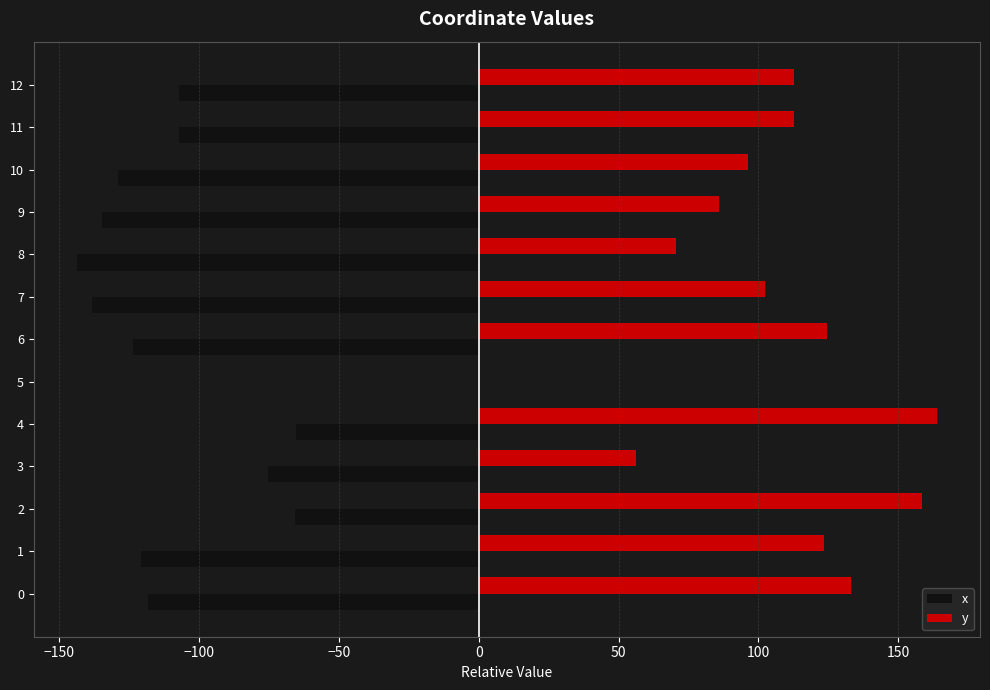

Where is y nearest to the value 81?

9